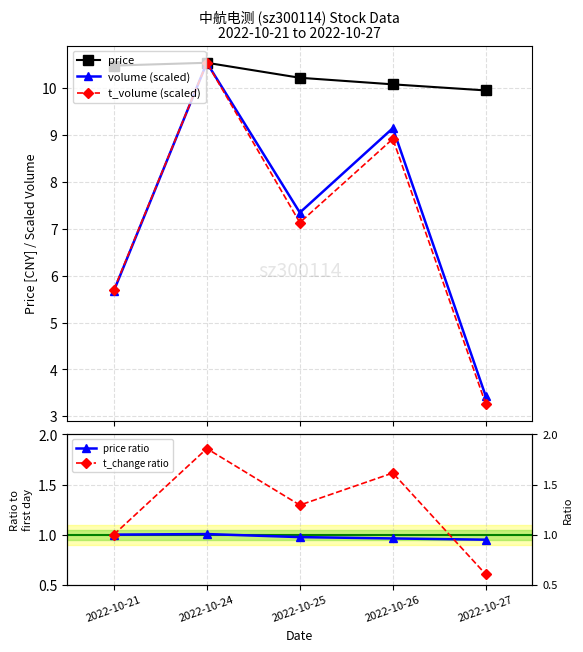

Reading left to right, what are all the values shown in this chart?

price: 2022-10-21=10.5	2022-10-24=10.5	2022-10-25=10.2	2022-10-26=10.1	2022-10-27=9.9
volume (scaled): 2022-10-21=5.7	2022-10-24=10.5	2022-10-25=7.3	2022-10-26=9.1	2022-10-27=3.4
t_volume (scaled): 2022-10-21=5.7	2022-10-24=10.5	2022-10-25=7.1	2022-10-26=8.9	2022-10-27=3.3
price ratio: 2022-10-21=1.0	2022-10-24=1.0	2022-10-25=1.0	2022-10-26=1.0	2022-10-27=0.9
t_change ratio: 2022-10-21=1.0	2022-10-24=1.9	2022-10-25=1.3	2022-10-26=1.6	2022-10-27=0.6